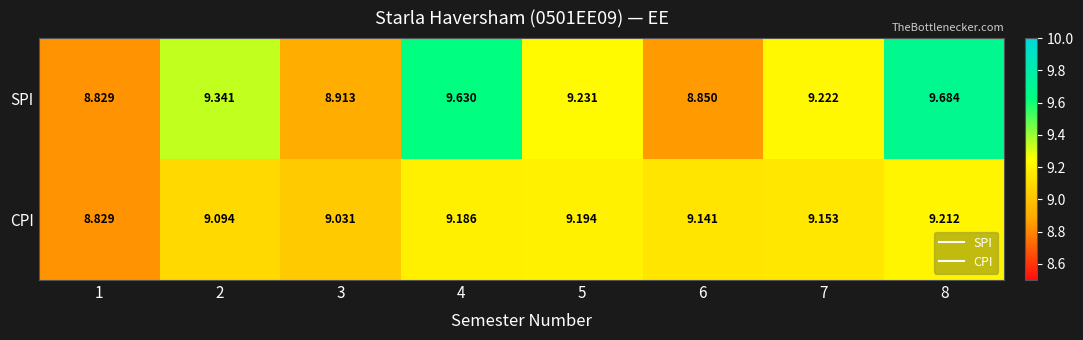

Rank the series by their maximum value, from lowest to highest.

CPI, SPI